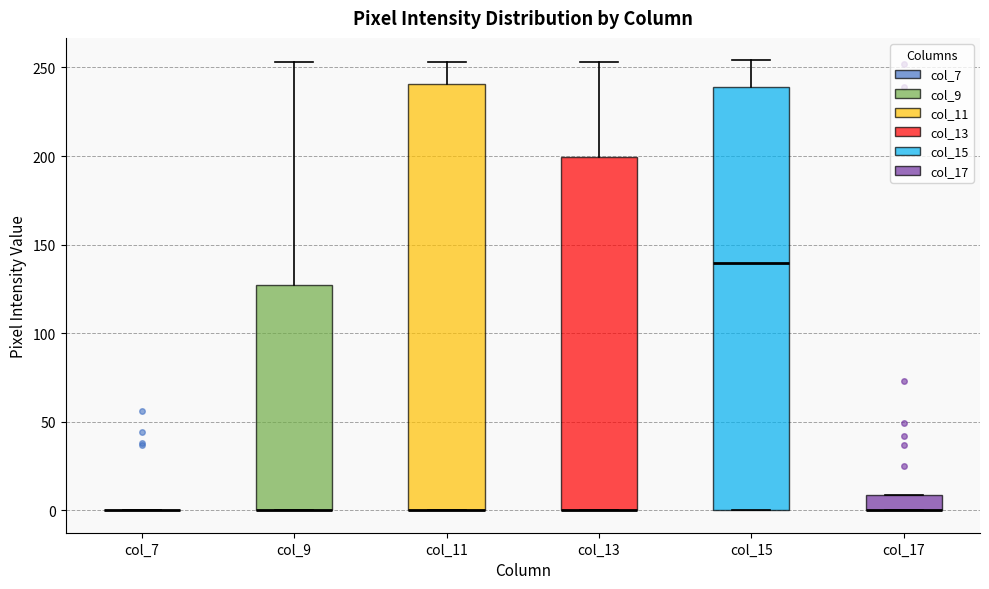

Reading left to right, read every box against the y-axis: the position of its median line, the range the box covers, and the ends of its whiskers. The values are not printed on the chart, so give them approximately, as read against the axis.

col_7: box collapsed to a line at 0, whiskers 0 to 0
col_9: median 0 (drawn on the box's lower edge), box 0 to 125, whiskers 0 to 255
col_11: median 0 (drawn on the box's lower edge), box 0 to 240, whiskers 0 to 255
col_13: median 0 (drawn on the box's lower edge), box 0 to 200, whiskers 0 to 255
col_15: median 140, box 0 to 240, whiskers 0 to 255
col_17: median 0 (drawn on the box's lower edge), box 0 to 10, whiskers 0 to 10